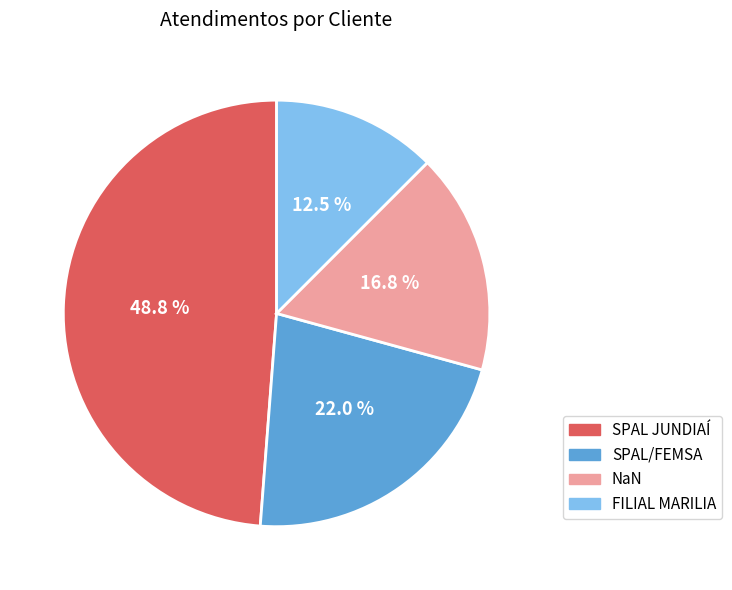

To the nearest percent, what is the combined percentage of FILIAL MARILIA and SPAL/FEMSA?

34%